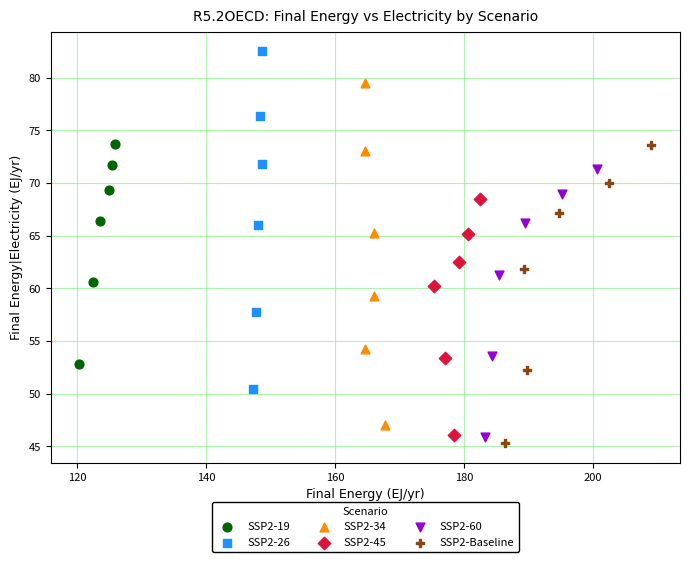

Which series has the largest Y range (max minus min)?

SSP2-34